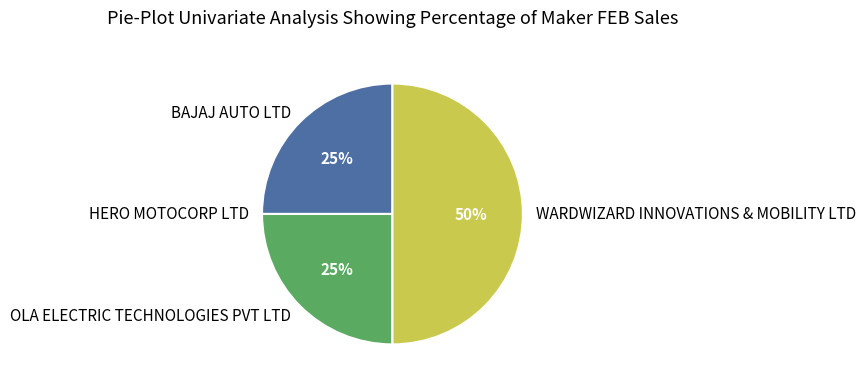

Does OLA ELECTRIC TECHNOLOGIES PVT LTD represent more than half of the total?

No